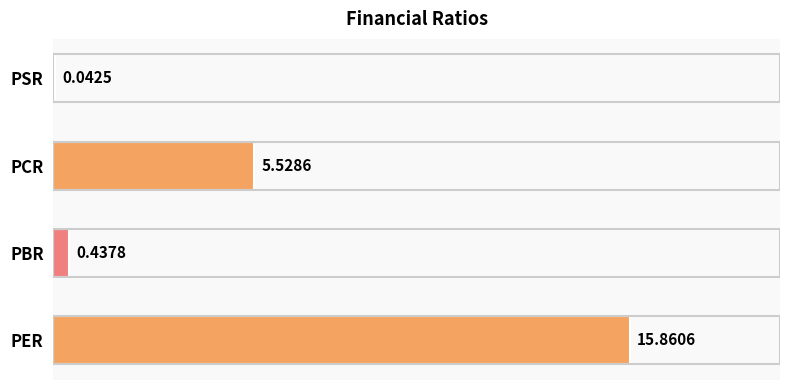

What is the sum of the values at PER and PBR?

16.3